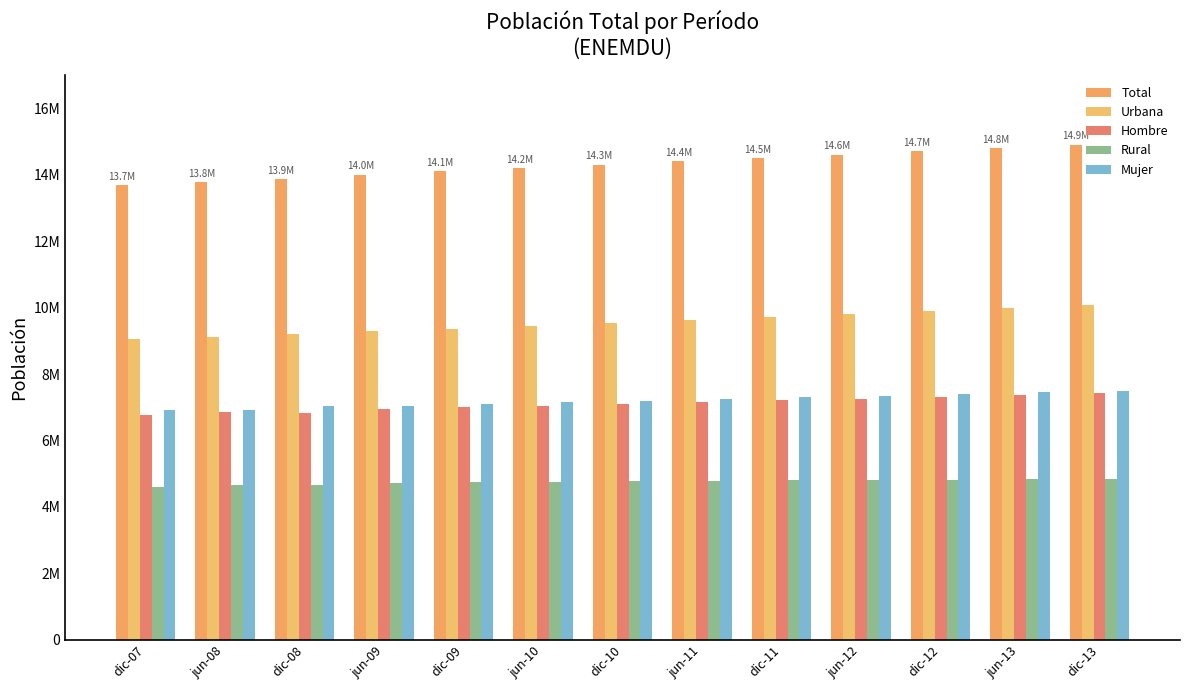

What is the total value across all series at jun-10?

42614700.0